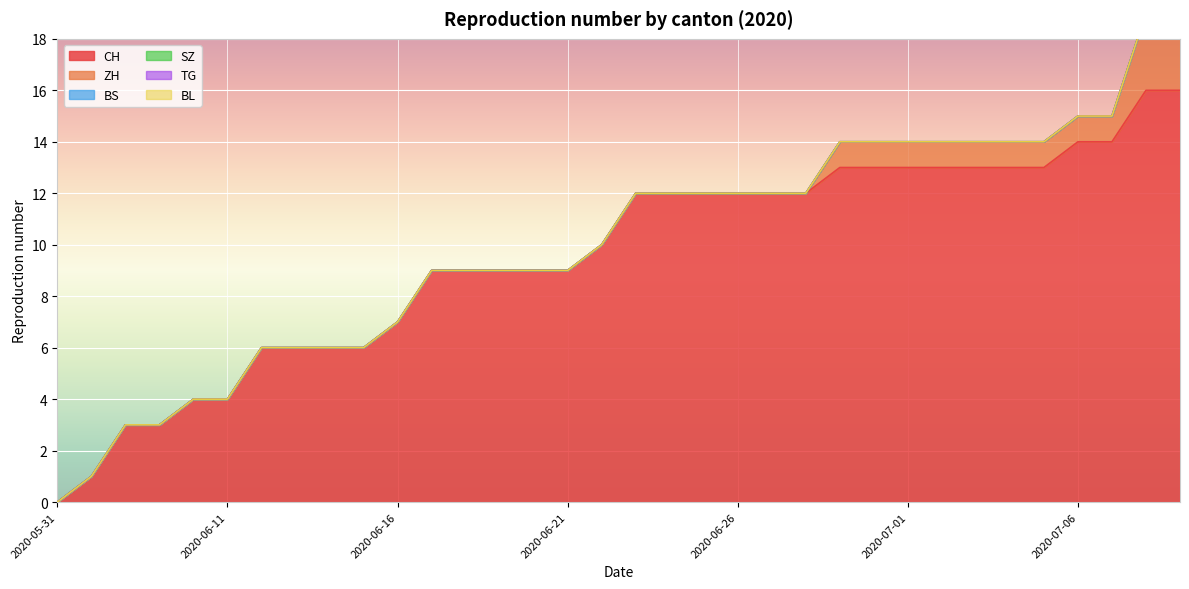

Between 2020-07-08 and 2020-07-06, which is larger?

2020-07-08